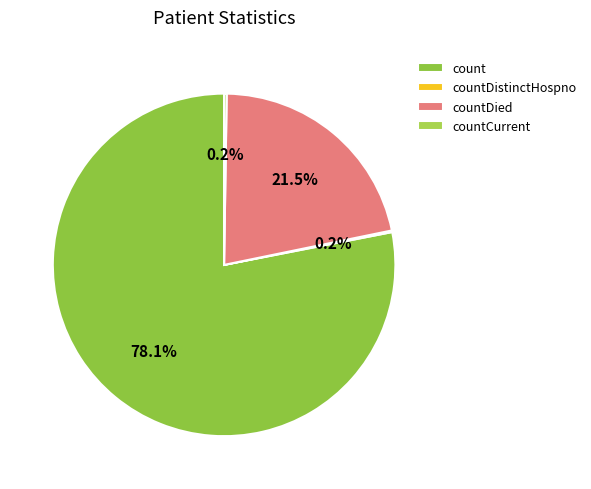

How many slices are in this pie chart?

4